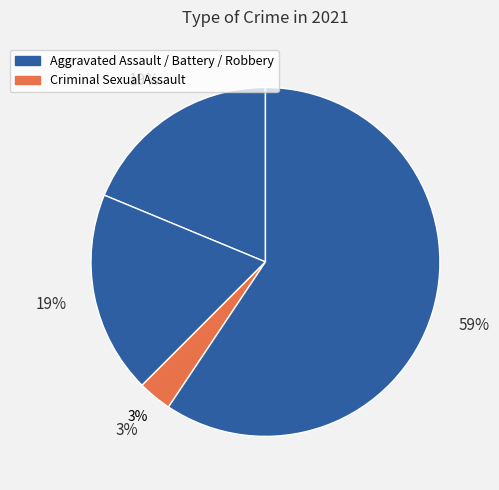

How many slices are in this pie chart?

4